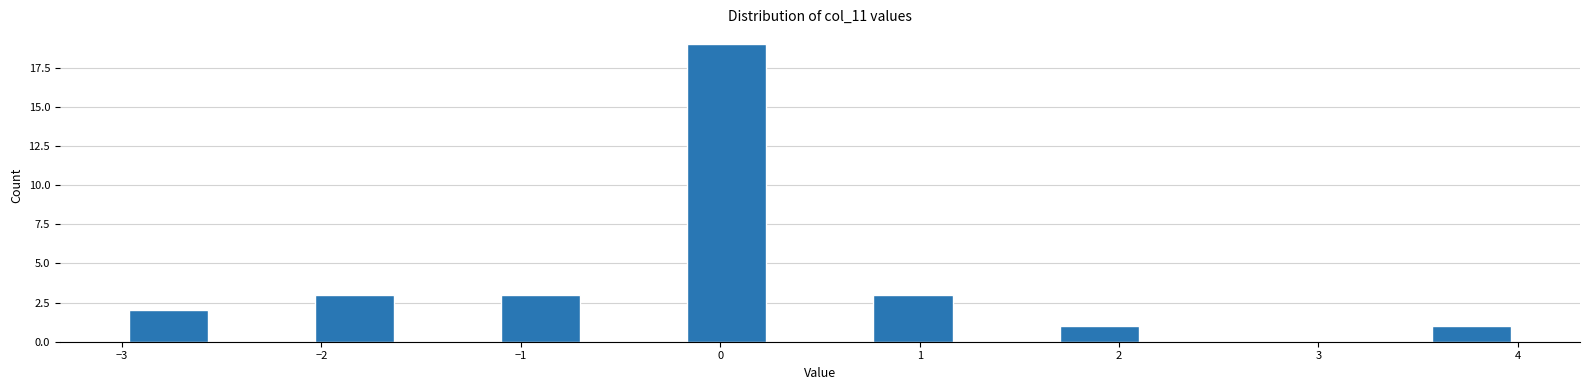

How tall is the bar that spans -0.2 to 0.3 on the x-axis? Neither the bar edges nor the heights are printed on the chart, so give them approximately, as read against the axes.

19